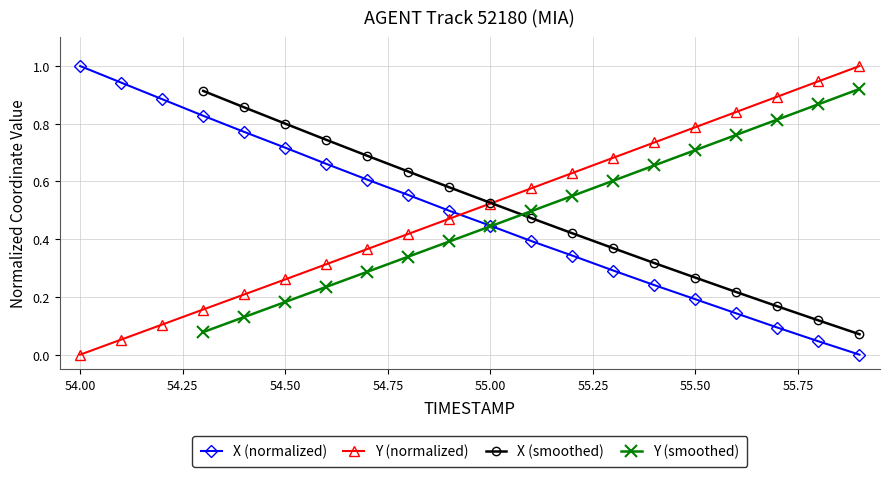

True or false: X has more than 2 interior local peaks.

False